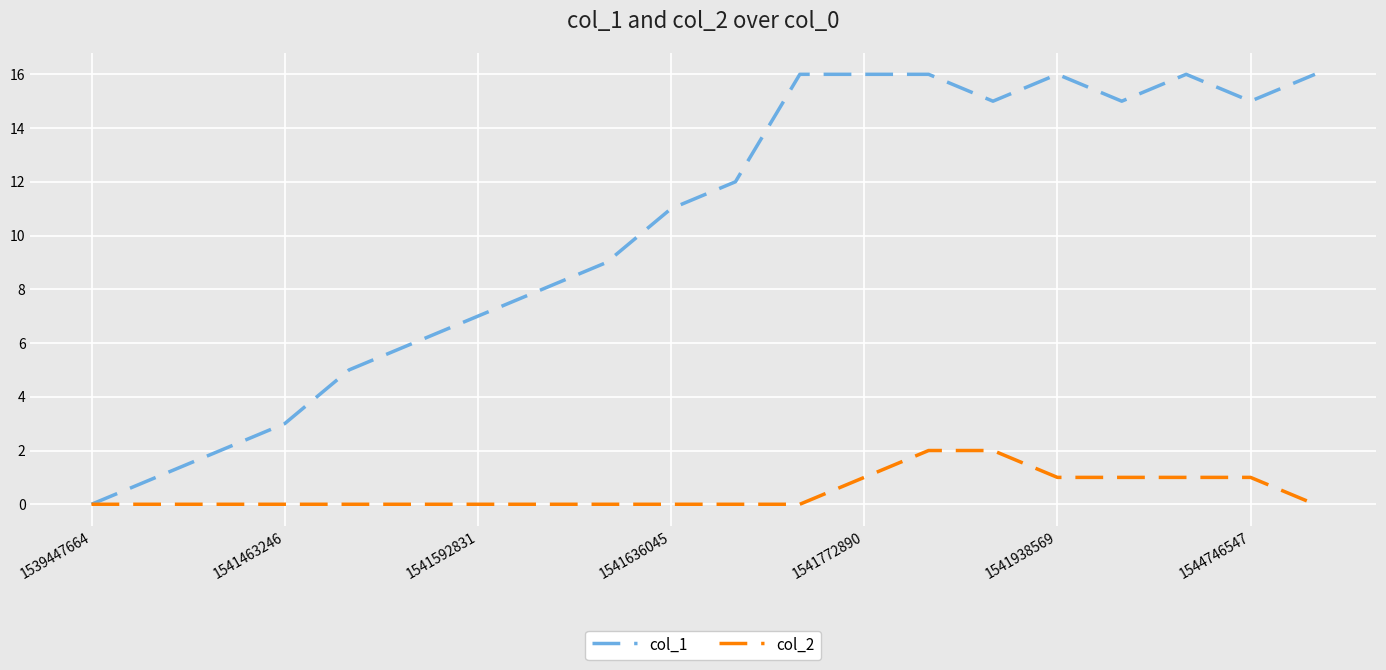

Which series has the largest range (max minus min)?

col_1